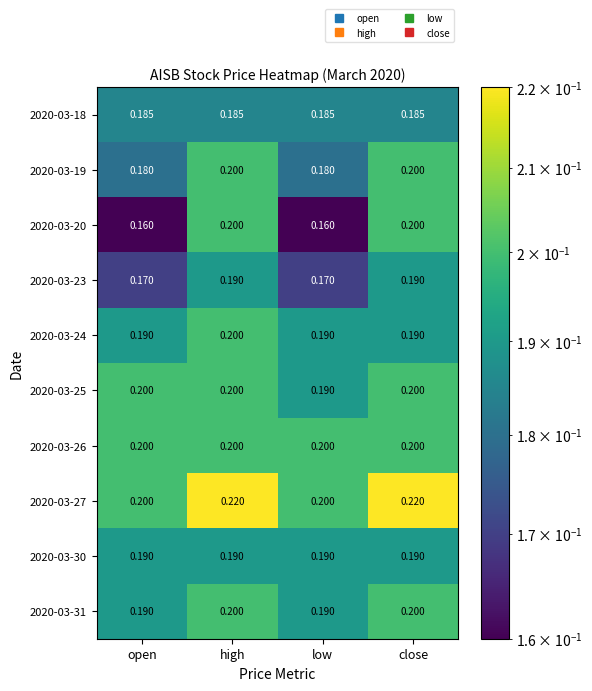

At how many categories does at least one series exceed 0?

4